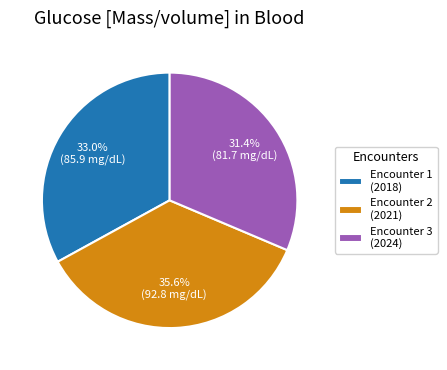

Rank the categories by value from highest to lowest.

Encounter 2 (2021), Encounter 1 (2018), Encounter 3 (2024)